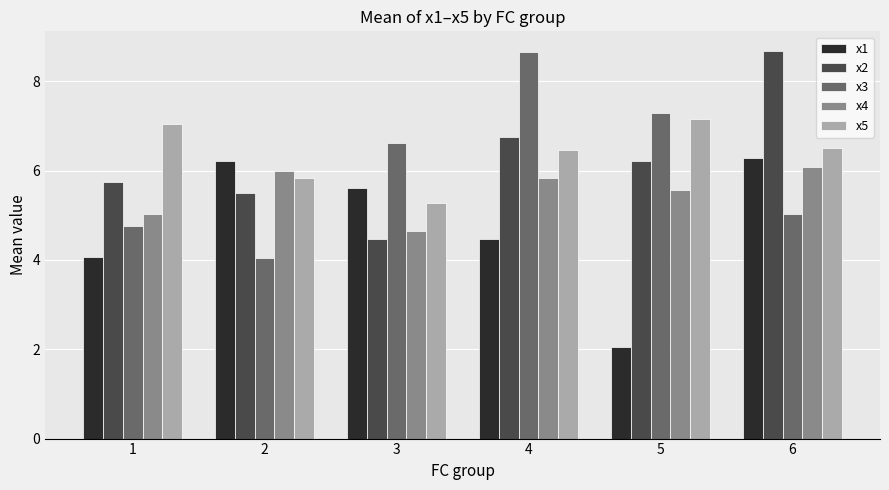

How many data points in x3 are less than 6?

3